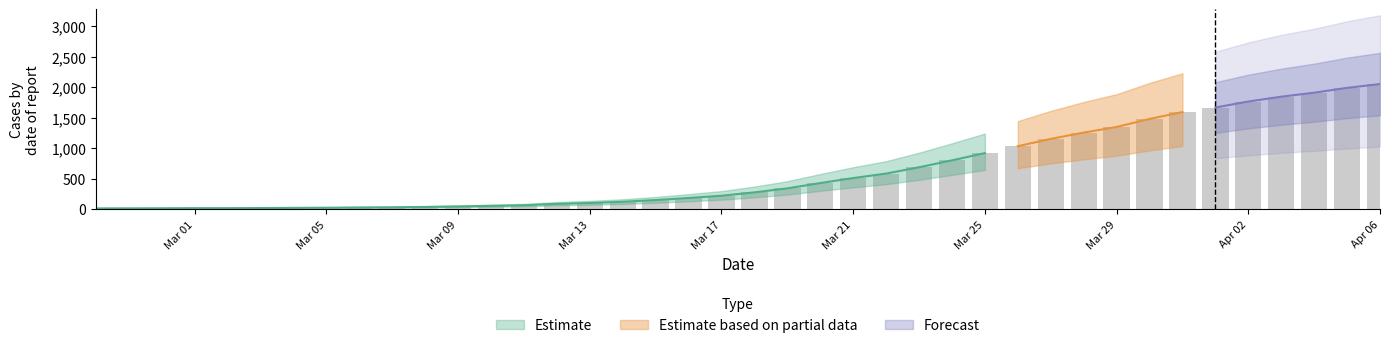

Does the chart contain any negative values?

No